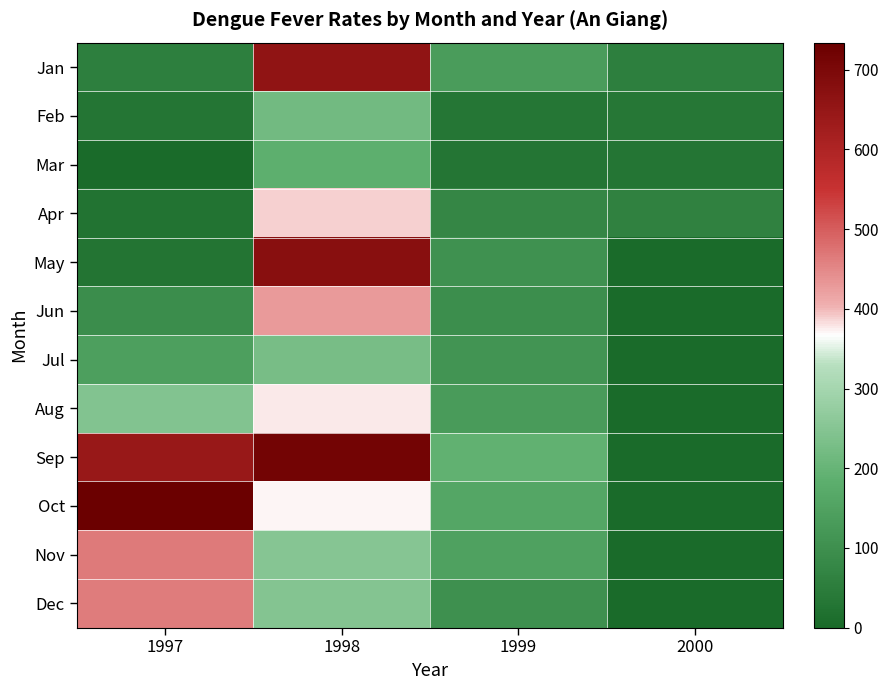

Which has a higher value, 1997 or 2000?

2000